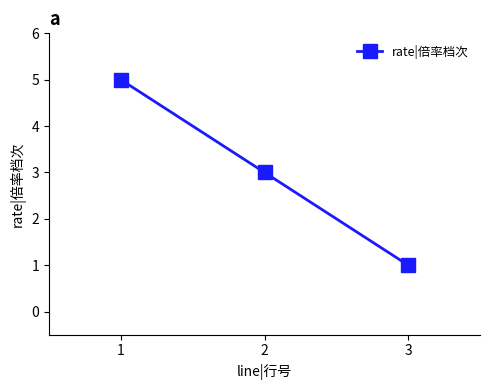

List the labels in order of value, smallest first.

3, 2, 1